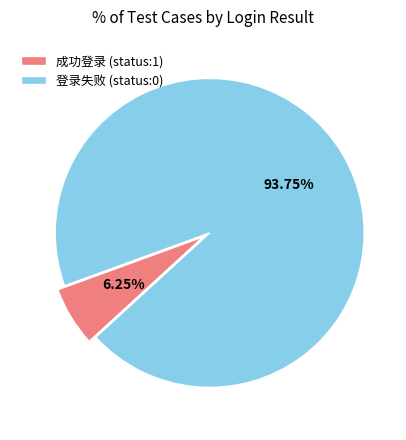

The 登录失败 (status:0) slice represents 82% of the pie. True or false?

False